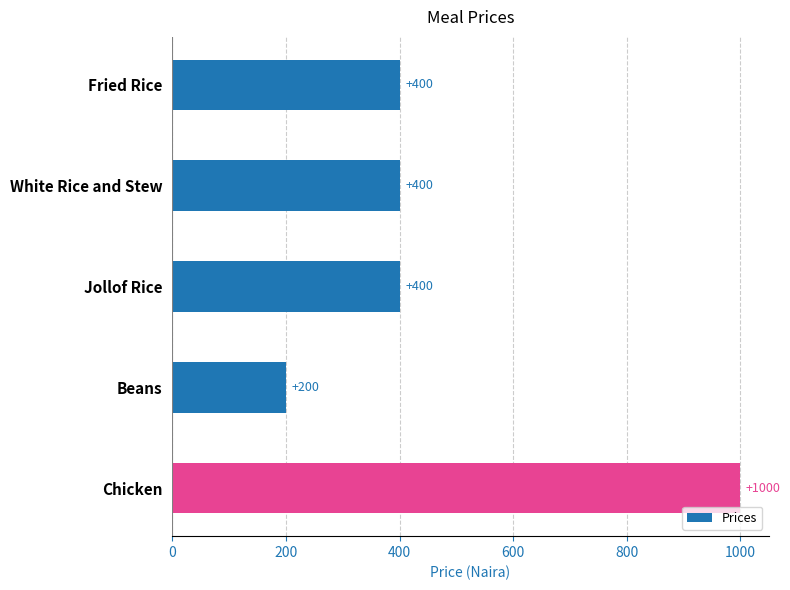

How many series are shown in this chart?

1